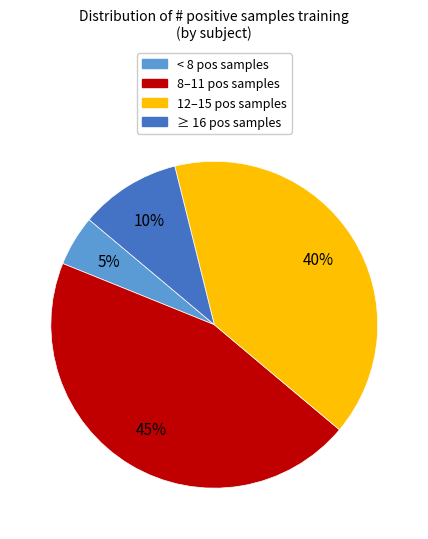

Approximately how many times larger is the value at 8–11 pos samples compared to ≥ 16 pos samples?

4.5